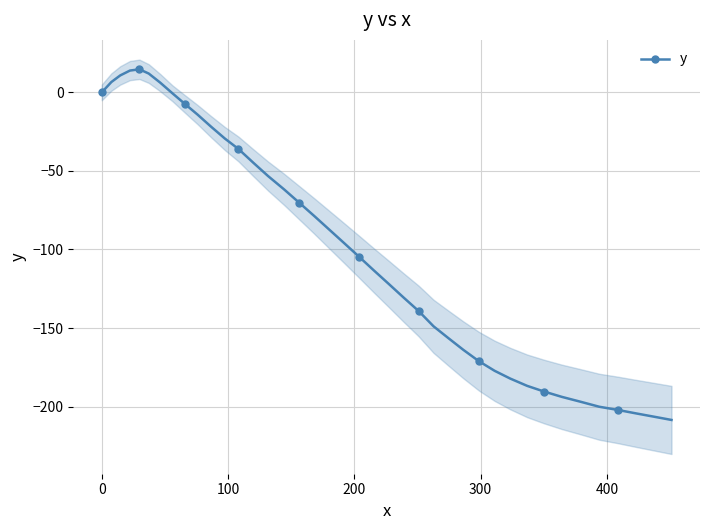

What is the sum of all values?

-3935.6